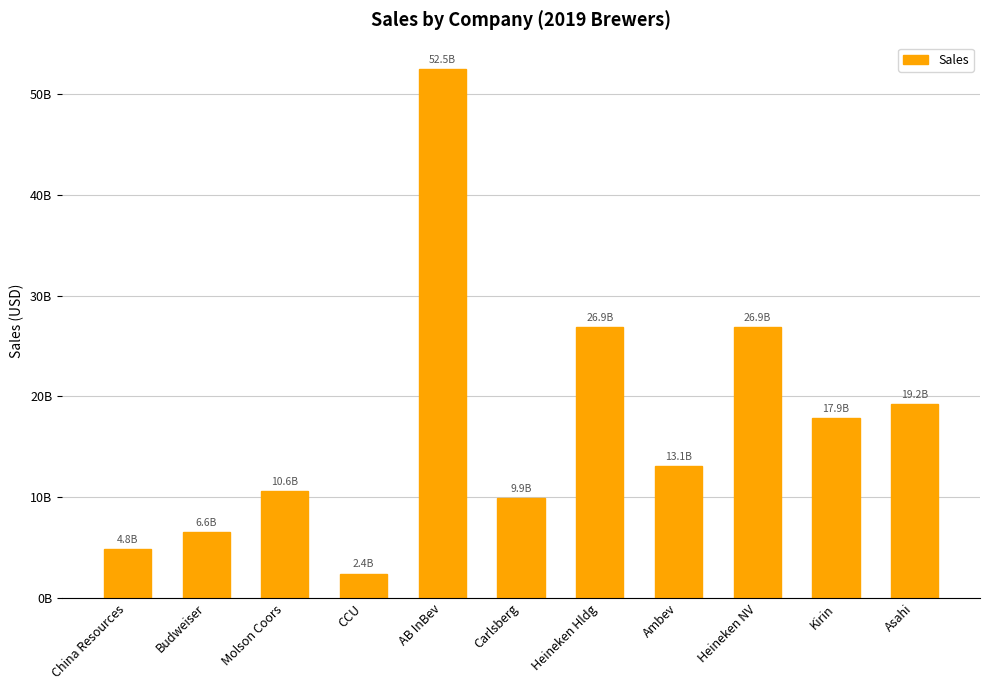

What is the sum of all values?

190745798000